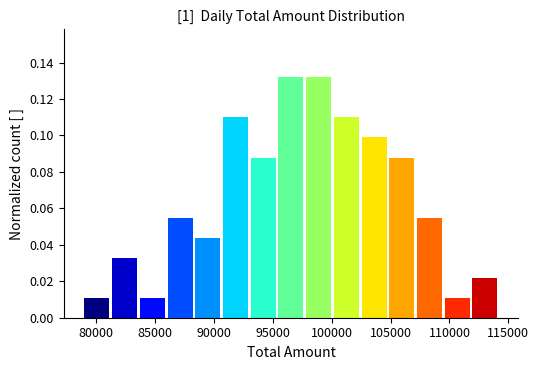

Reading left to right, transcribe this chart: for each bar, give the range it covers on the x-axis and its height. Neither the bar edges nor the heights are printed on the chart, so give them approximately, as read against the axes.

79000 to 81500: 0.010
81500 to 83500: 0.032
83500 to 86000: 0.010
86000 to 88500: 0.054
88500 to 90500: 0.044
90500 to 93000: 0.110
93000 to 95500: 0.088
95500 to 97500: 0.132
97500 to 100000: 0.132
100000 to 102500: 0.110
102500 to 105000: 0.098
105000 to 107000: 0.088
107000 to 109500: 0.054
109500 to 112000: 0.010
112000 to 114000: 0.022